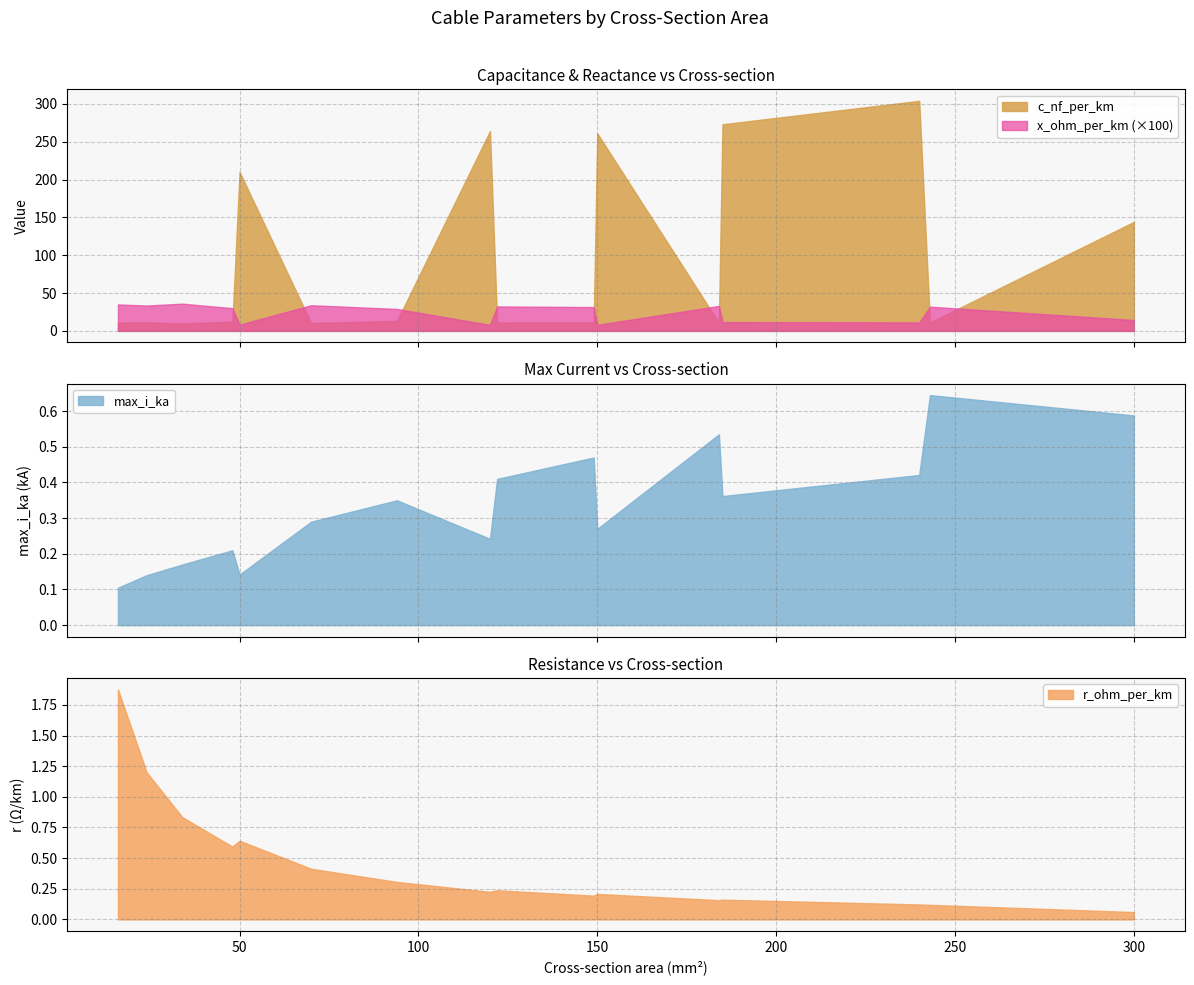

What are all the series names shown in the legend?

c_nf_per_km, x_ohm_per_km, max_i_ka, r_ohm_per_km